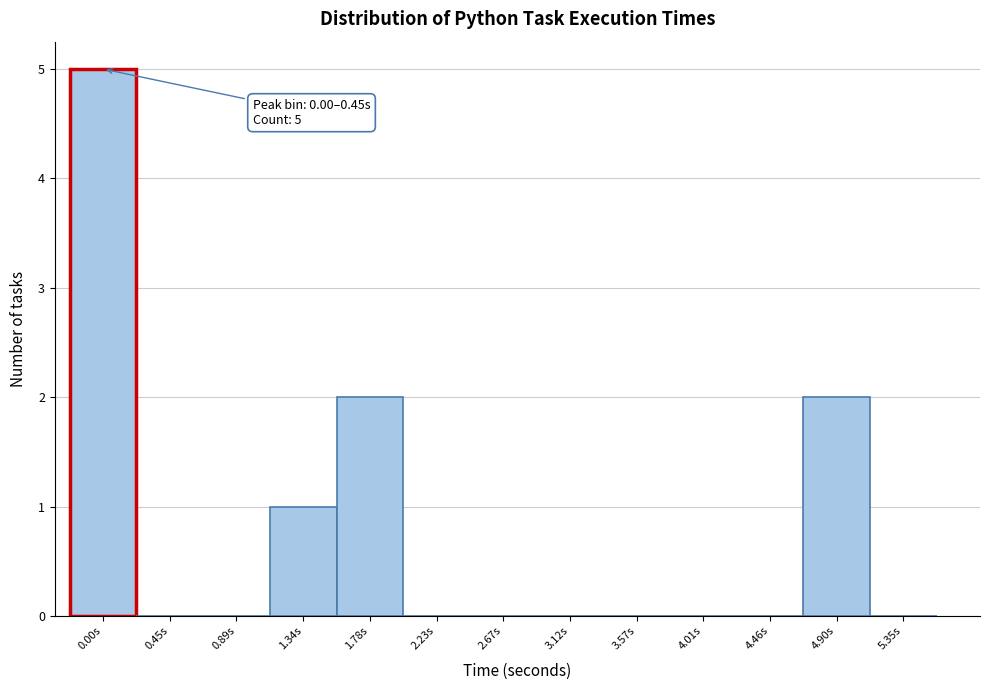

Reading left to right, list all the values displayed in this chart.

0.00s=5	0.45s=0	0.89s=0	1.34s=1	1.78s=2	2.23s=0	2.67s=0	3.12s=0	3.57s=0	4.01s=0	4.46s=0	4.90s=2	5.35s=0